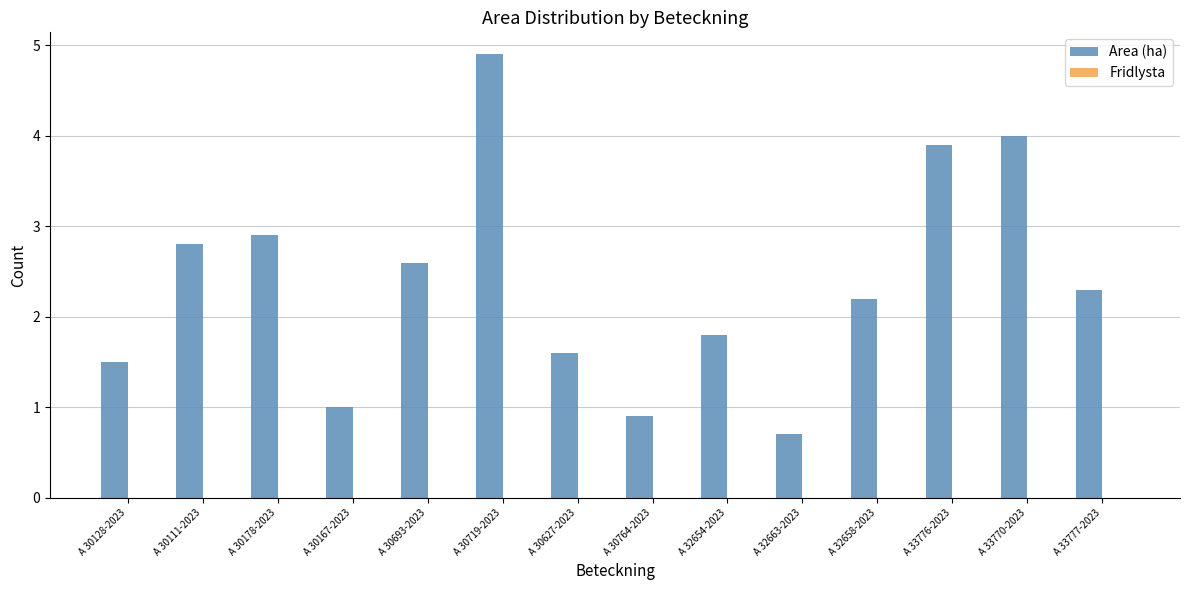

How many distinct data groups are displayed?

1